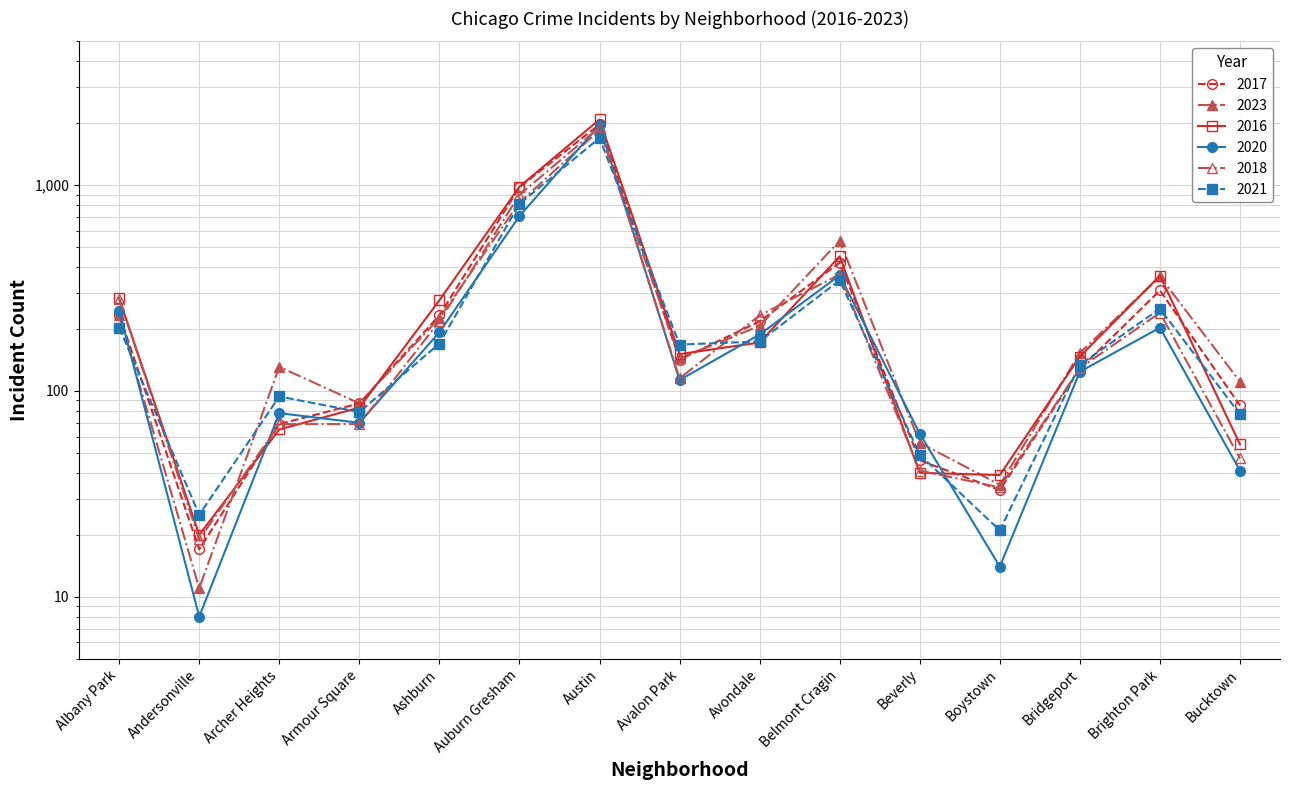

True or false: 2021 has a value of 811 at Auburn Gresham.

True